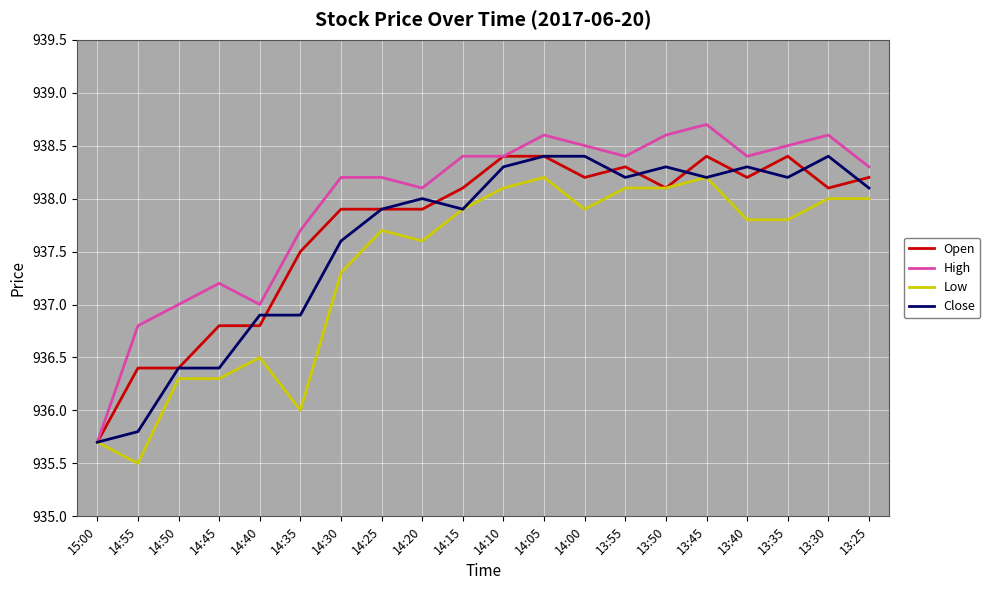

At 14:35, list the series in order from largest to smallest.

High, Open, Close, Low